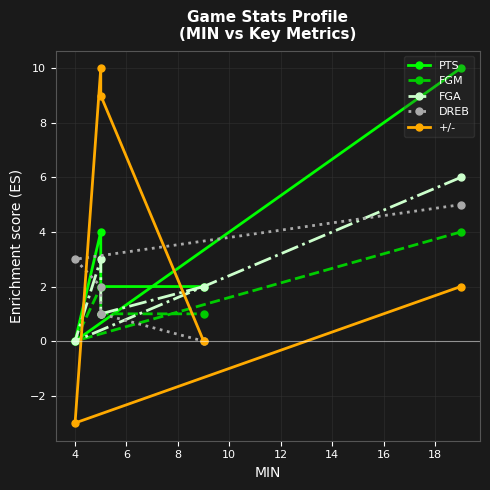

Does the chart display data point markers on the line(s)?

Yes